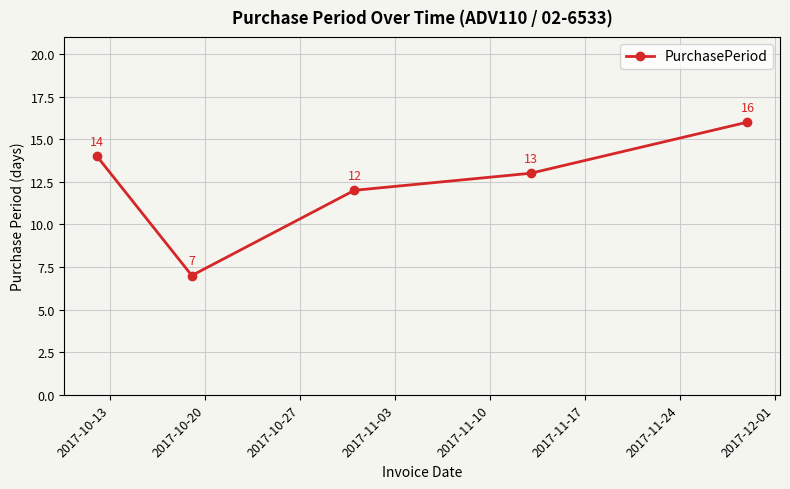

What is the value of the 2nd point from the left?

7